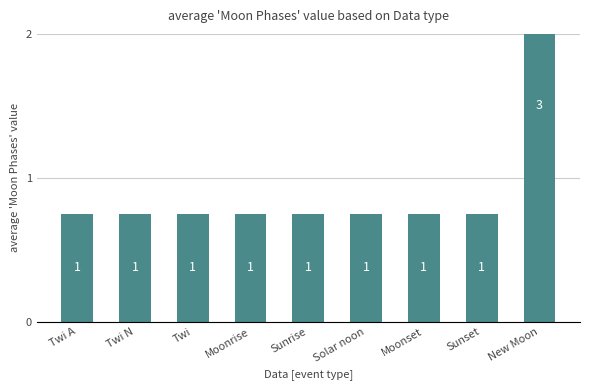

What is the difference between the maximum and minimum values?

2.2